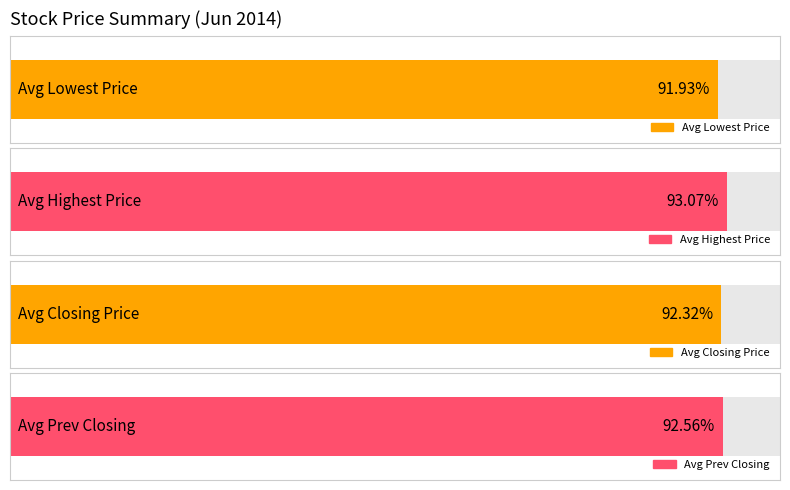

The value of Previous Day Closing Price at 20140626 is 58.4. True or false?

False